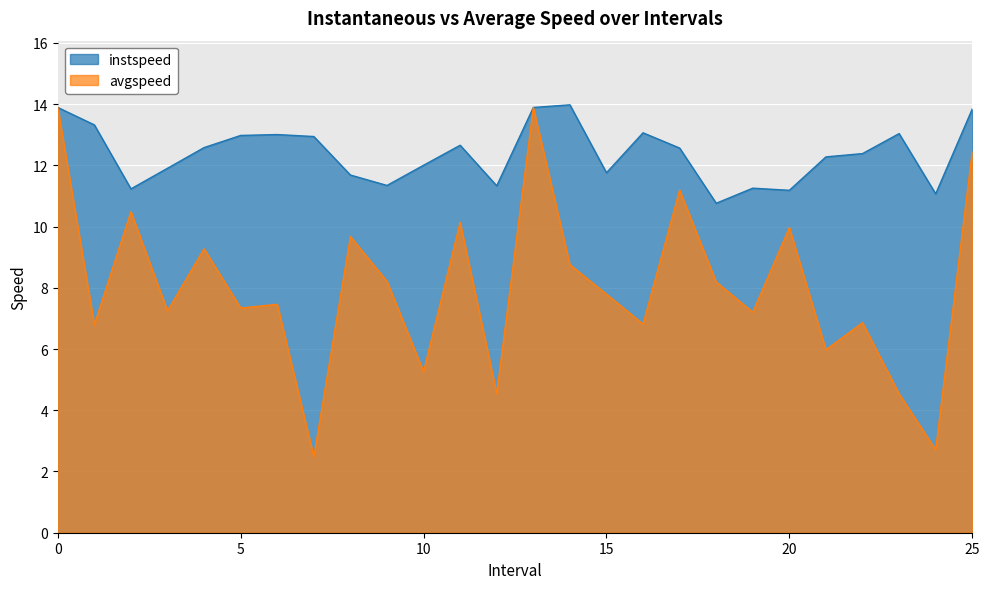

What are all the series names shown in the legend?

instspeed, avgspeed